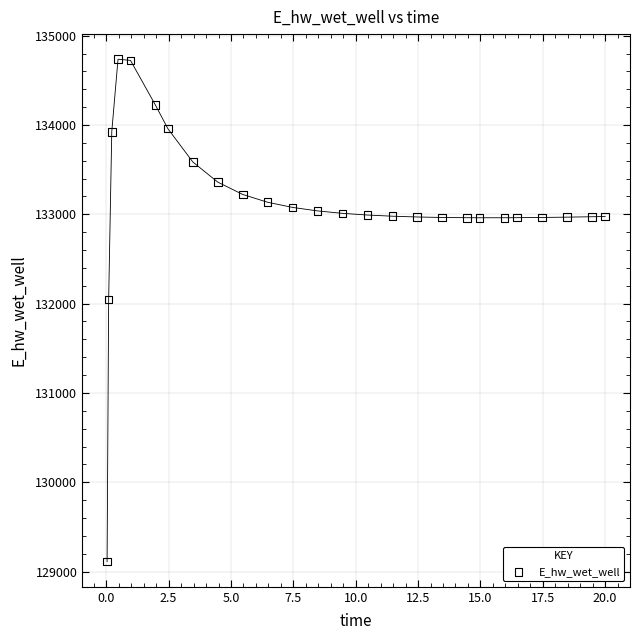

What Y value in the scatter plot is closest to 131923?

132046.0